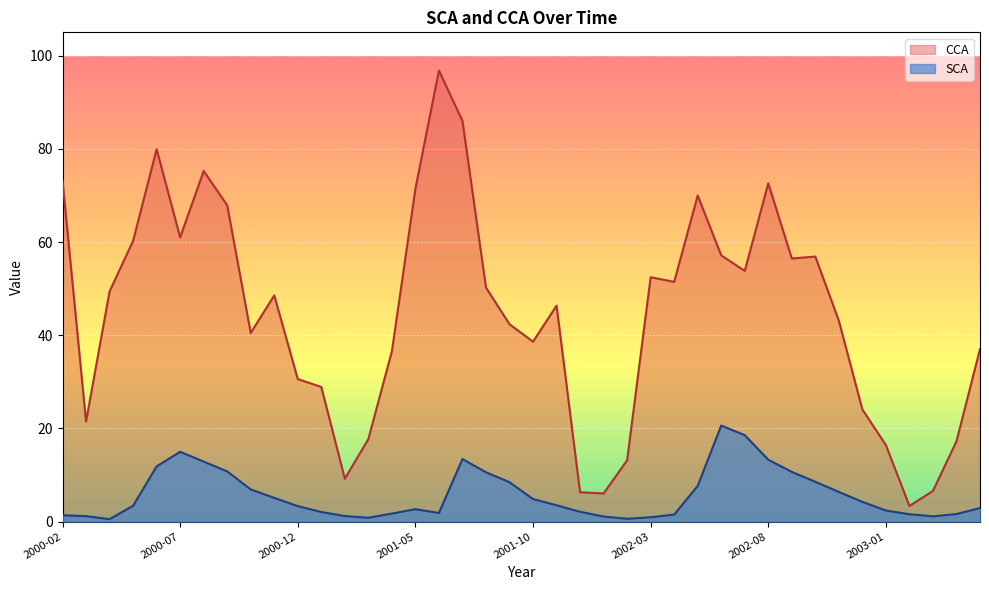

List the series in order of their peak value, highest first.

CCA, SCA